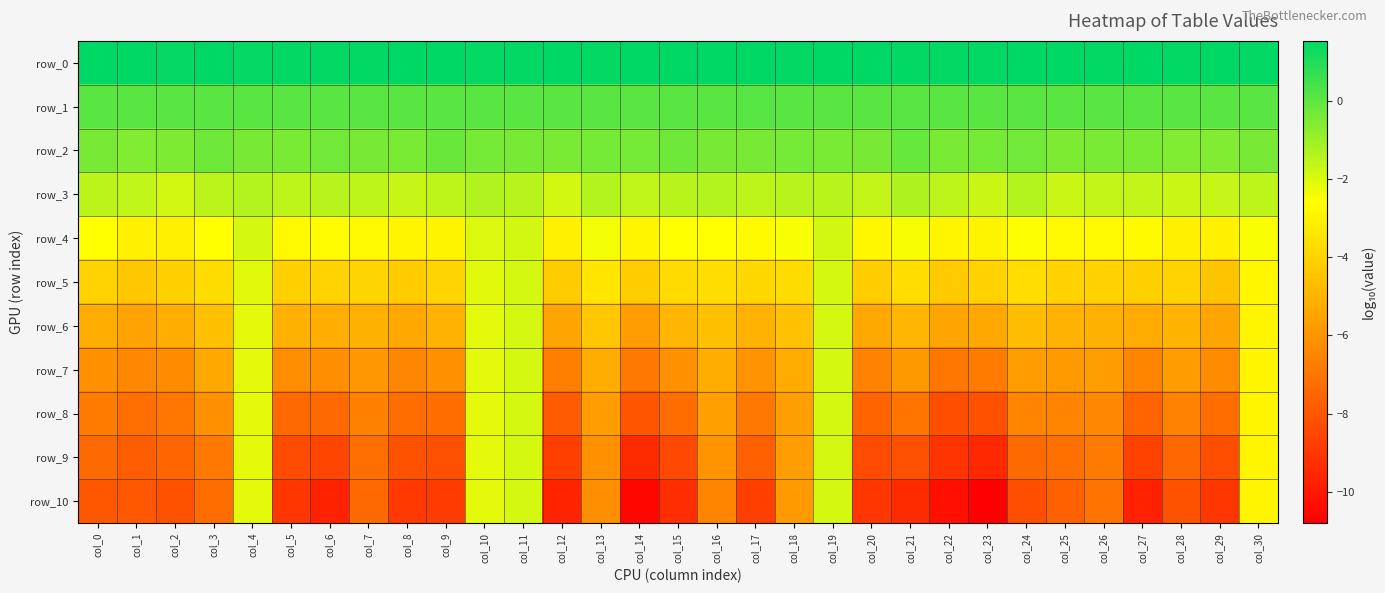

What is the difference between the maximum and minimum values in the row_7 series?

5.1